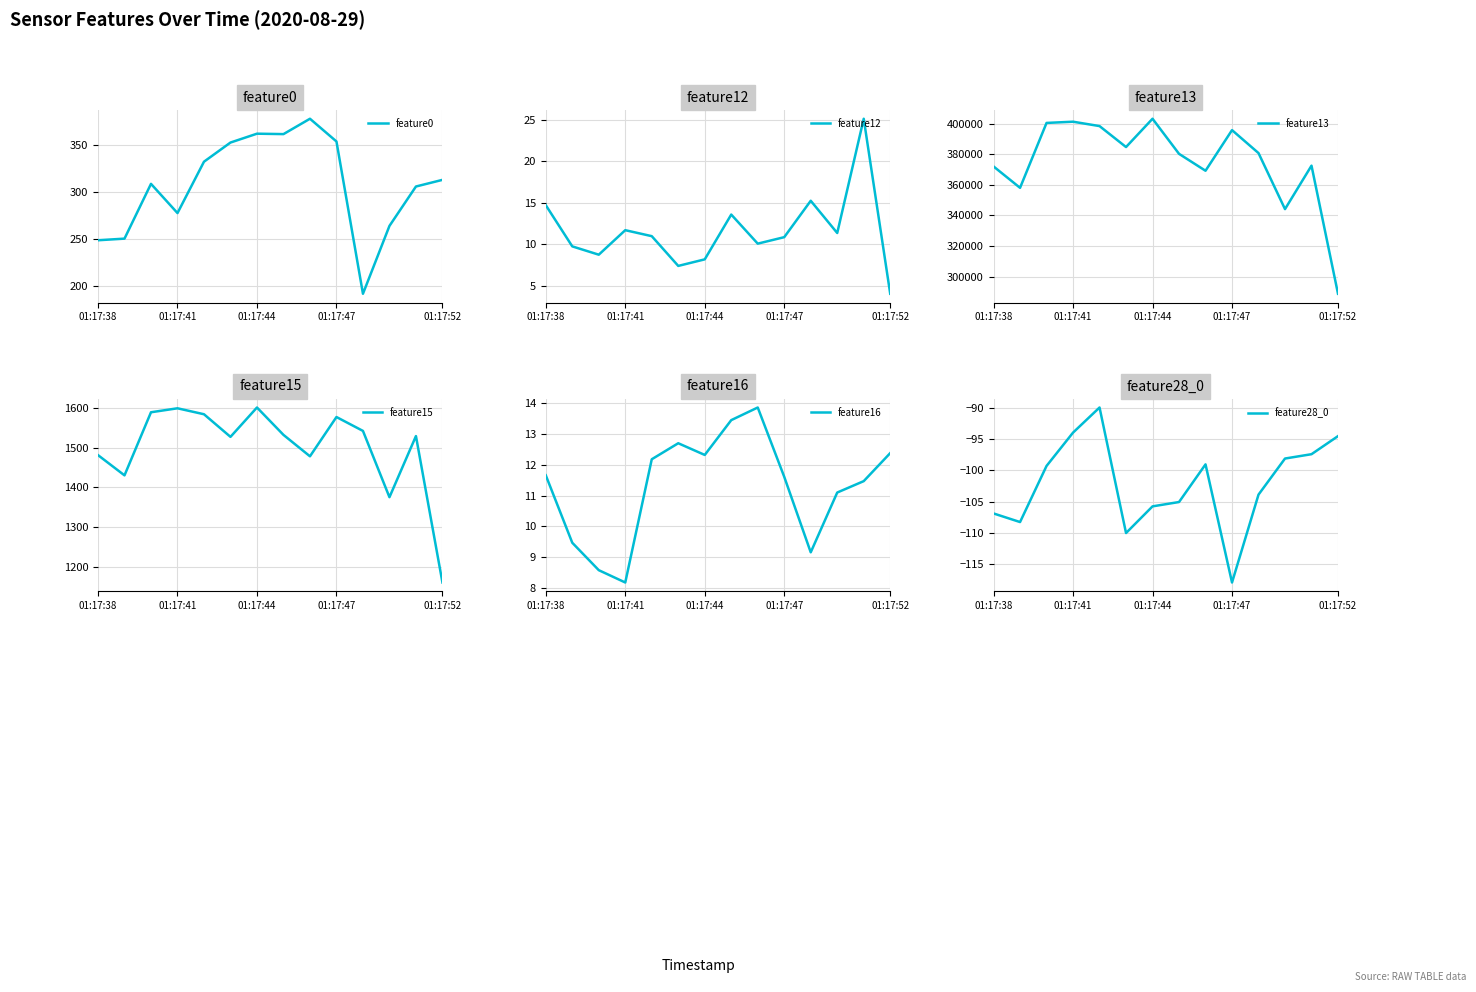

Where does the feature16 series first go above 11?

01:17:38